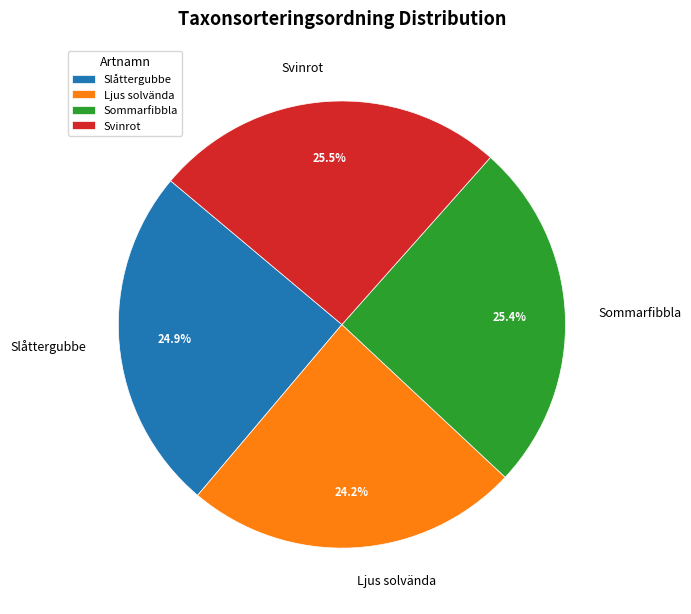

To the nearest percent, what percentage of the pie is Sommarfibbla?

25%